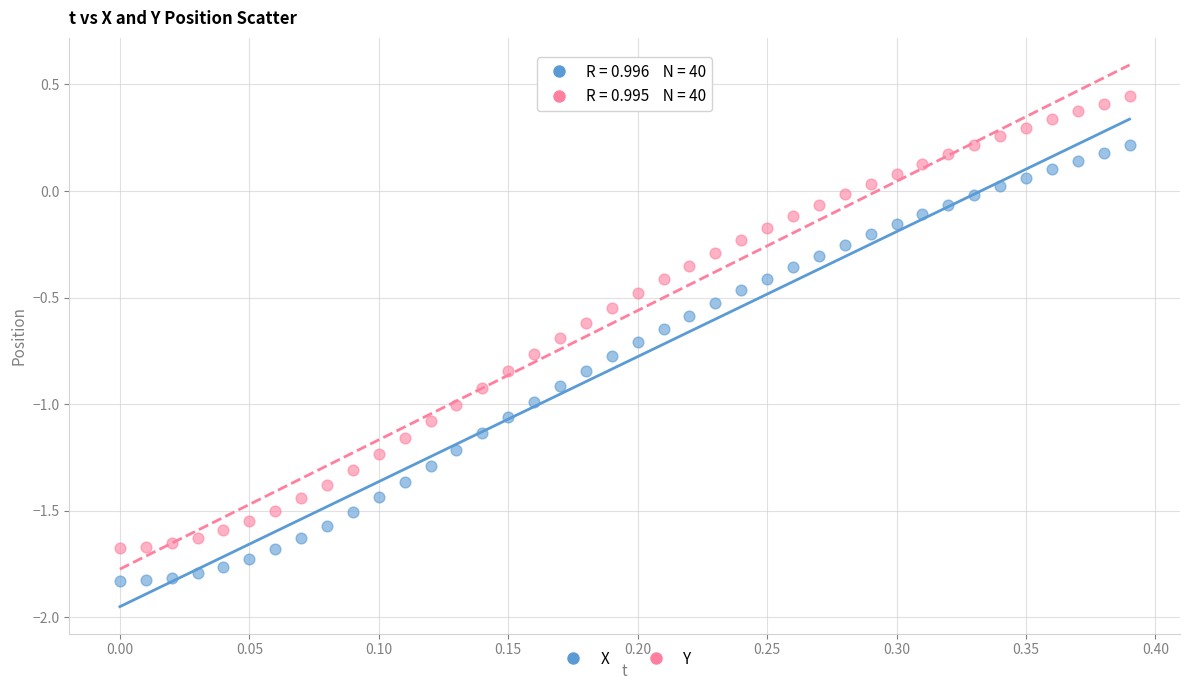

Which series has the largest Y range (max minus min)?

Y